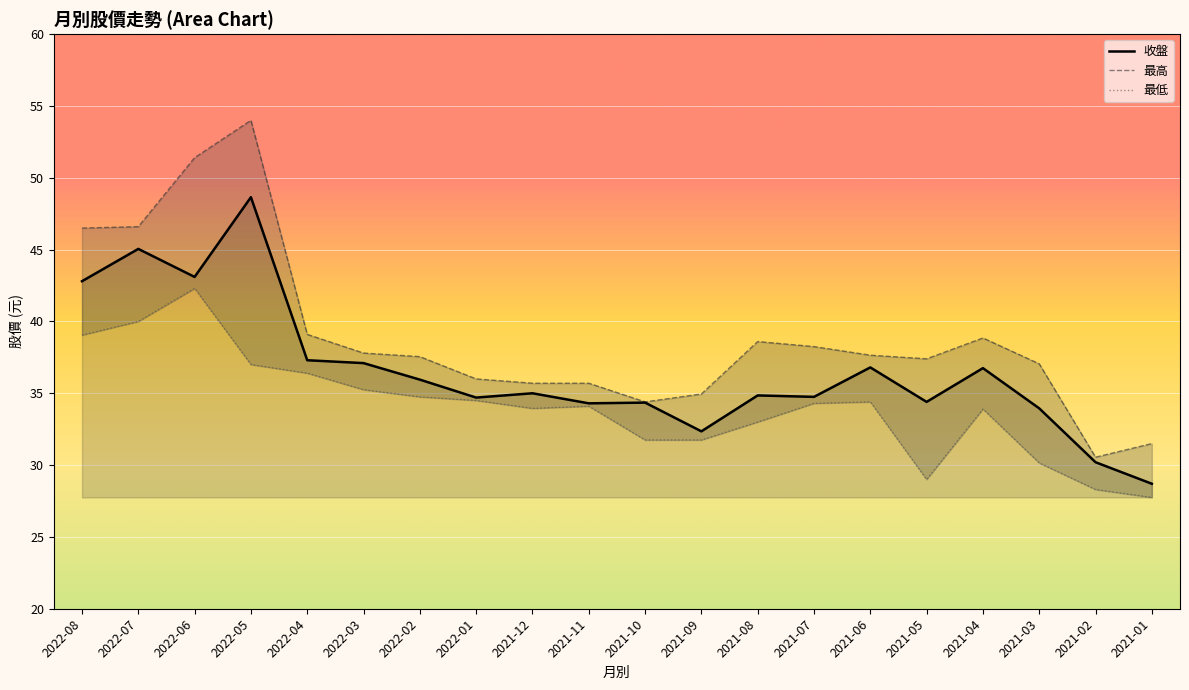

True or false: 最高 and 收盤 intersect in this chart.

False